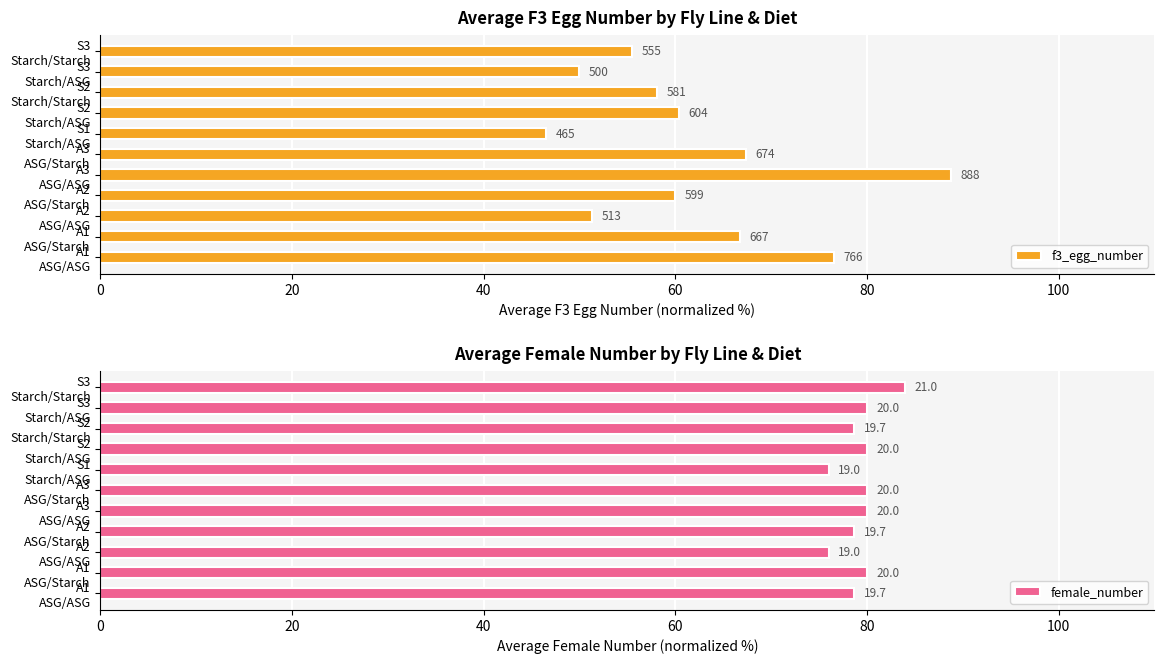

The value of f3_egg_number at A2 ASG/Starch is 13.0. True or false?

False